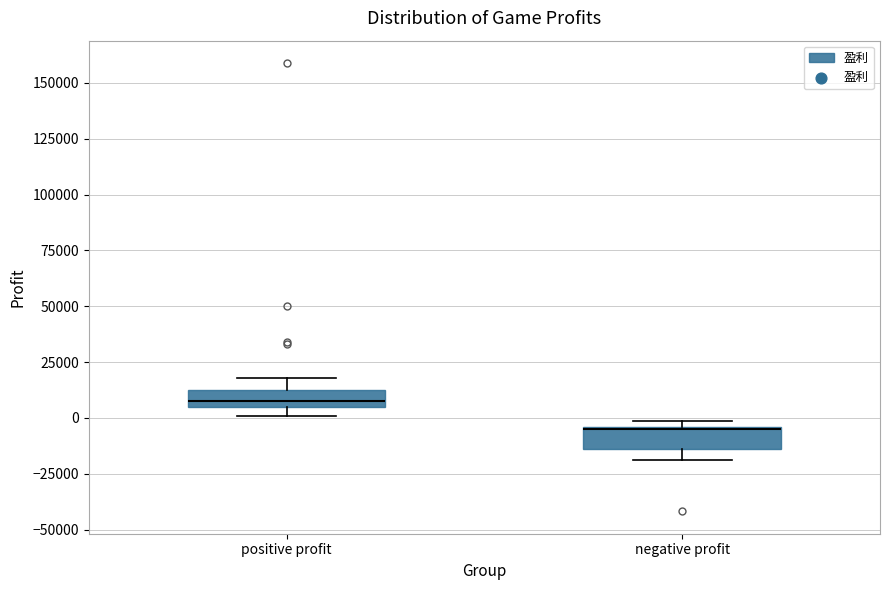

Where is the lower edge of the box for negative profit on the y-axis? The values are not printed on the chart, so give them approximately, as read against the axis.

-15000